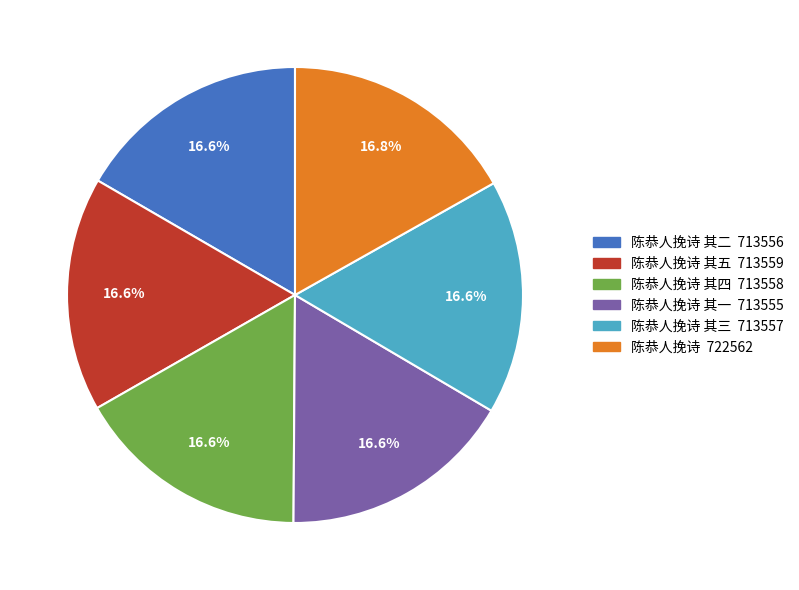

Is there a majority slice in this chart?

No